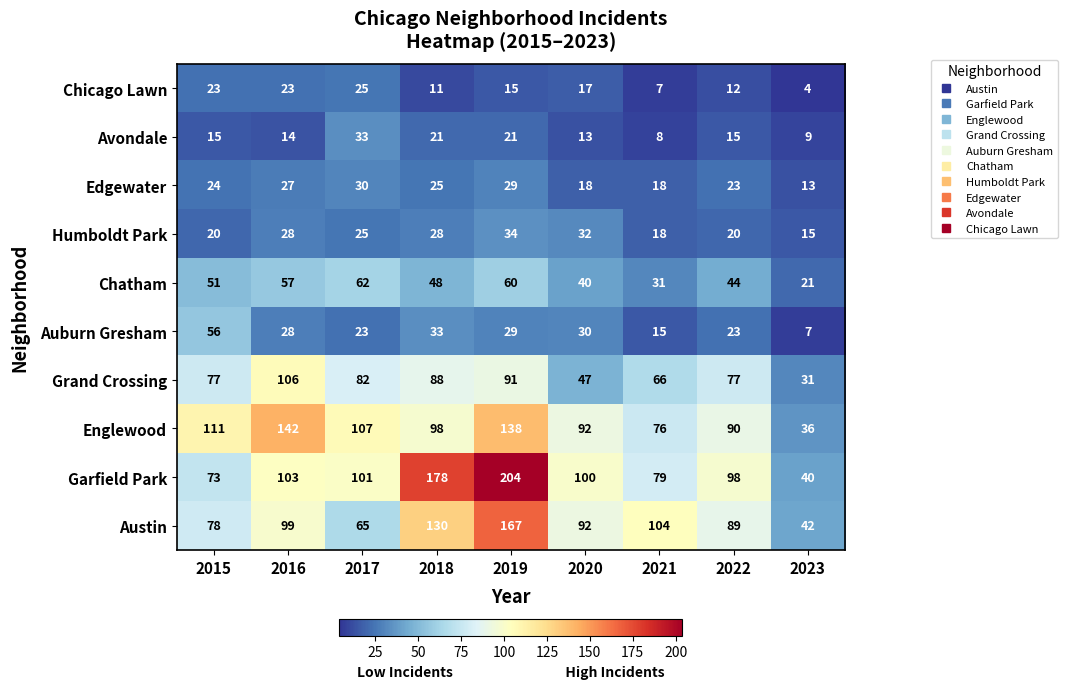

List the series in order of their peak value, lowest first.

Chicago Lawn, Edgewater, Avondale, Humboldt Park, Auburn Gresham, Chatham, Grand Crossing, Englewood, Austin, Garfield Park